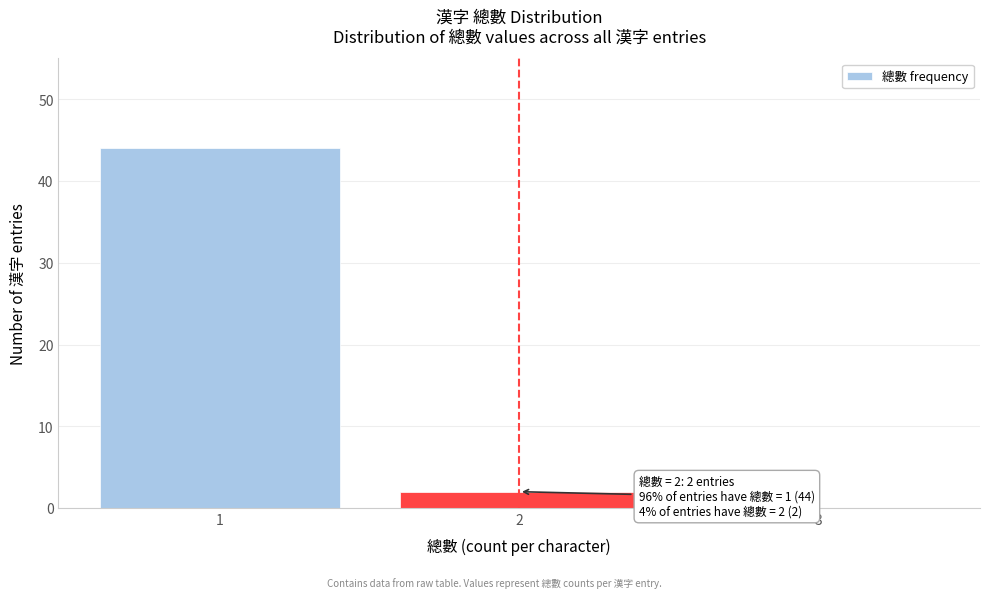

Reading left to right, list all the values displayed in this chart.

1=44	2=2	3=0